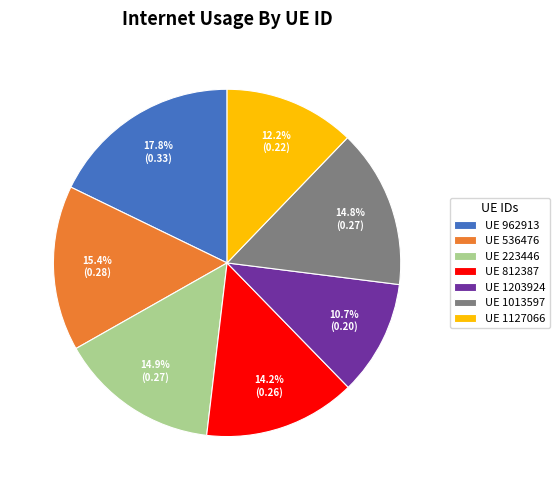

What portion of the pie excludes UE 1127066?

87.8%